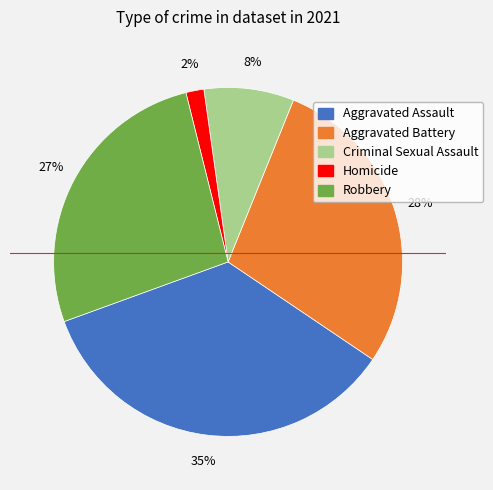

Do Aggravated Assault and Criminal Sexual Assault together represent more than half of the pie?

No